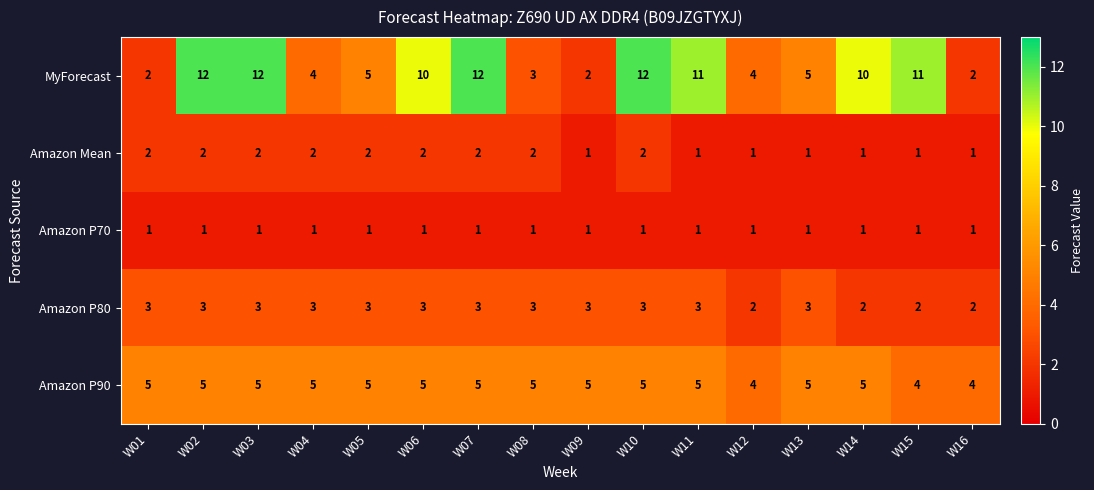

What is the highest value of the MyForecast series?

12